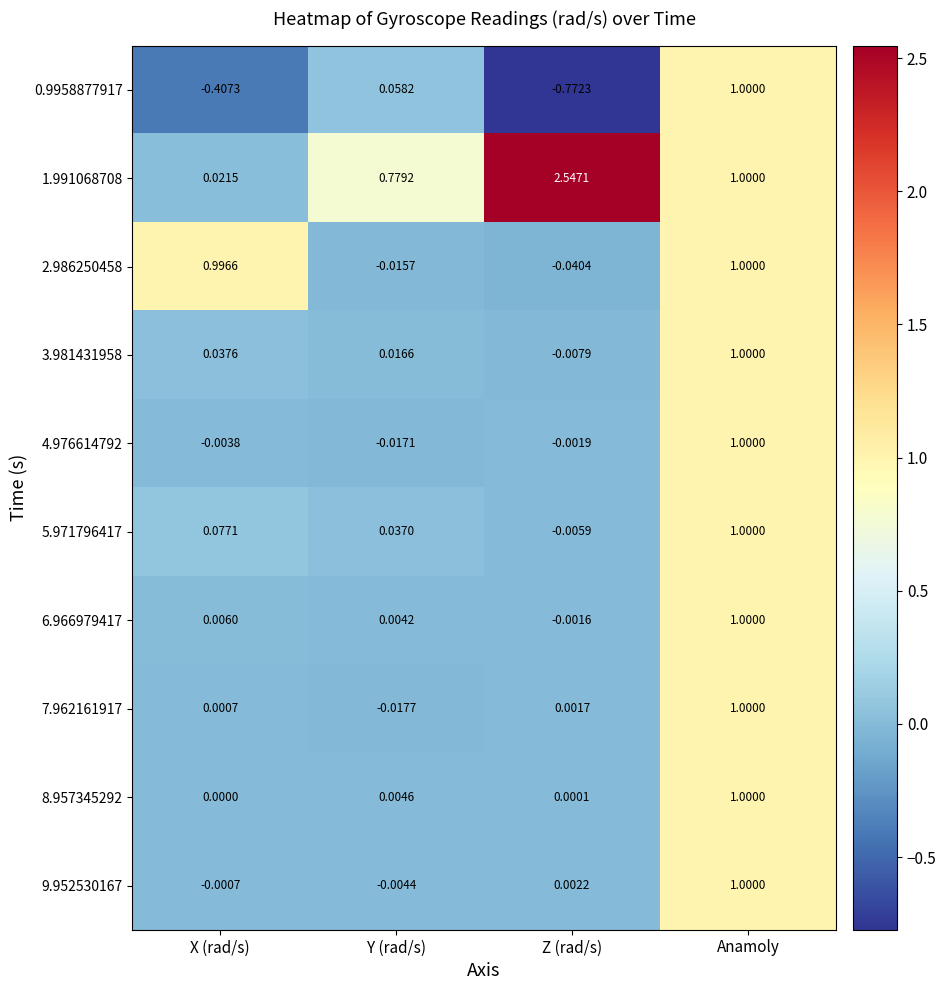

Which label corresponds to the smallest value in the chart?

Z (rad/s)